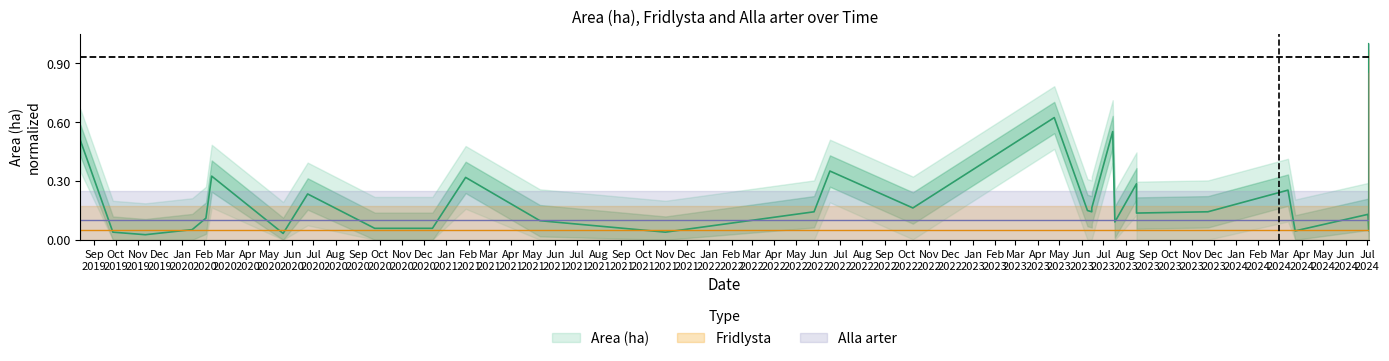

What is the difference between the Area (ha) values at 2023-11-23 and 2024-03-23?

0.1